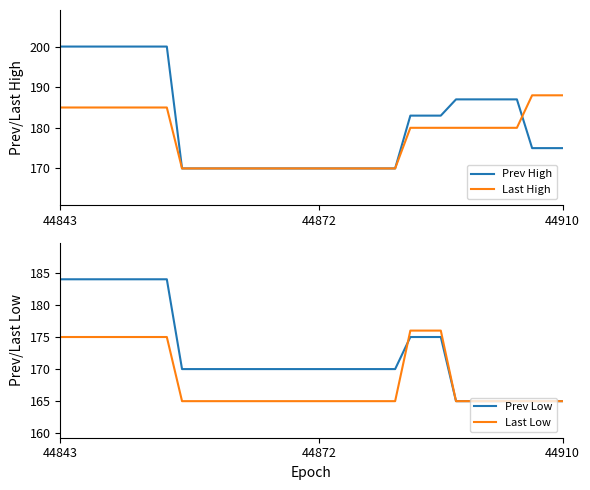

Between 4 and 18, which series saw the biggest shift?

Prev High